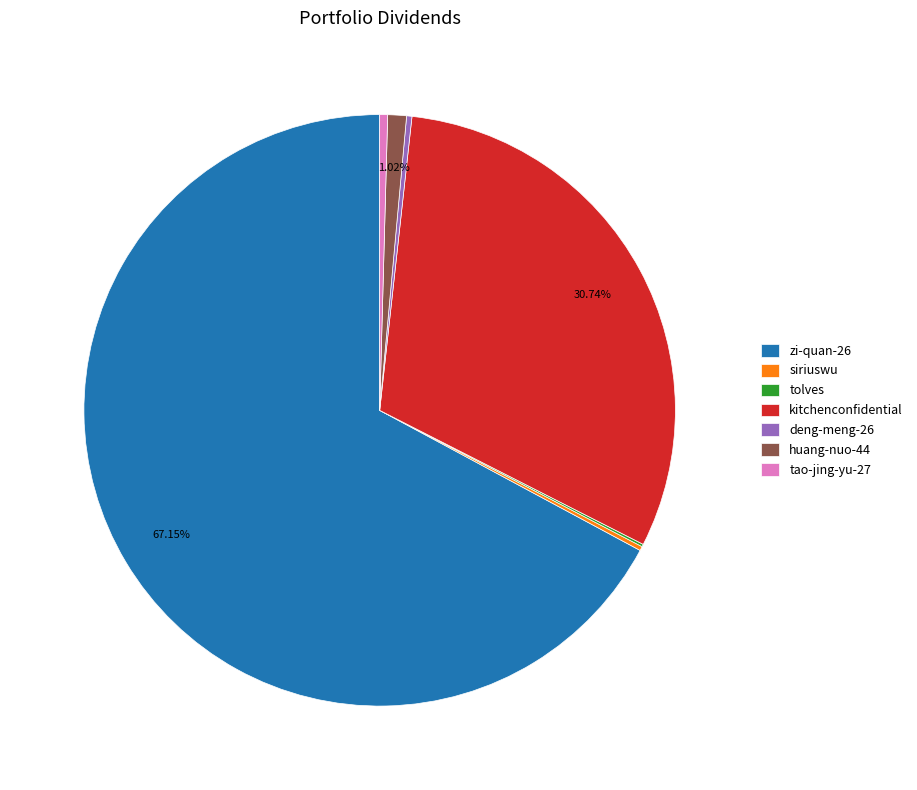

Combined, do huang-nuo-44 and tao-jing-yu-27 account for over 50%?

No